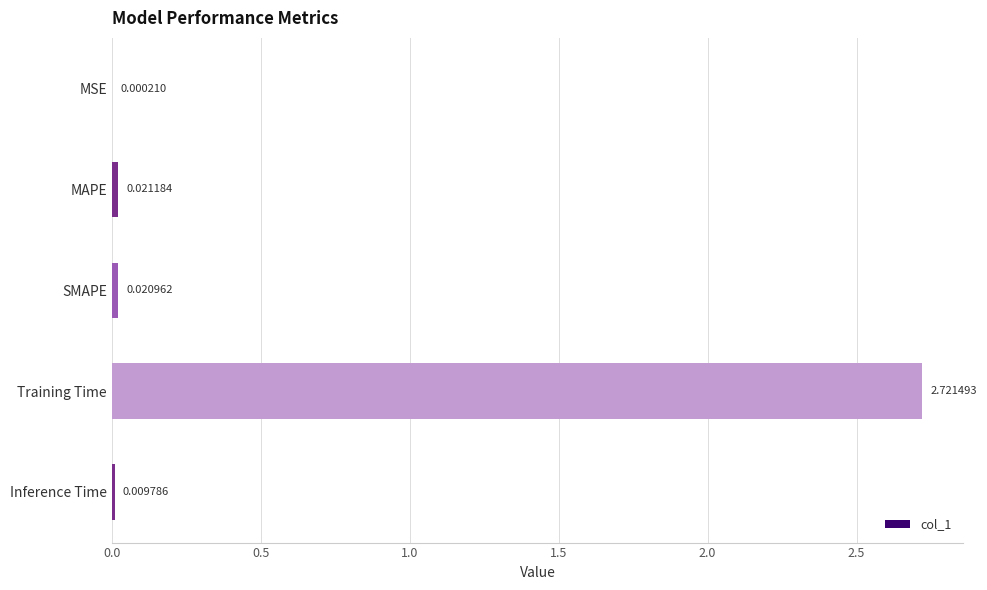

What is the sum of all values?

2.8